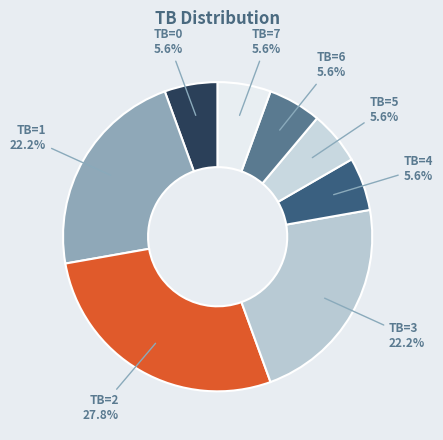

How many segments does this pie chart have?

8